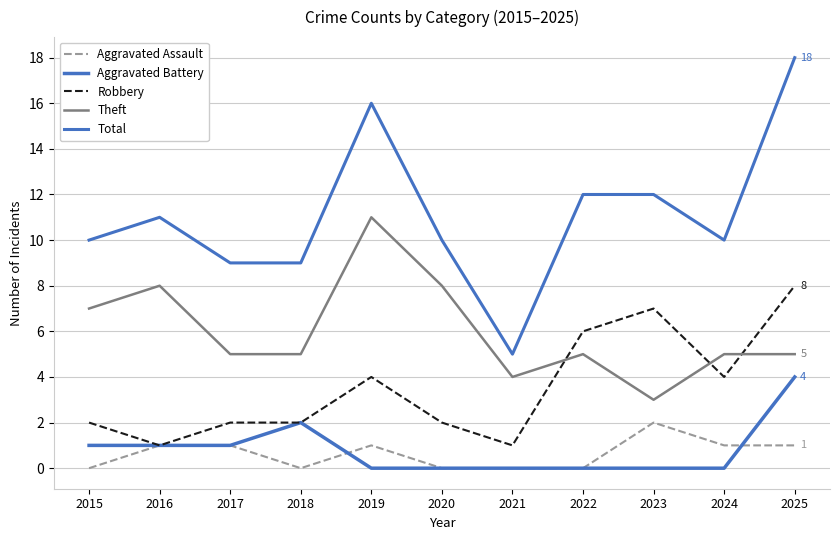

Reading left to right, what are all the values shown in this chart?

Aggravated Assault: 2015=0	2016=1	2017=1	2018=0	2019=1	2020=0	2021=0	2022=0	2023=2	2024=1	2025=1
Aggravated Battery: 2015=1	2016=1	2017=1	2018=2	2019=0	2020=0	2021=0	2022=0	2023=0	2024=0	2025=4
Robbery: 2015=2	2016=1	2017=2	2018=2	2019=4	2020=2	2021=1	2022=6	2023=7	2024=4	2025=8
Theft: 2015=7	2016=8	2017=5	2018=5	2019=11	2020=8	2021=4	2022=5	2023=3	2024=5	2025=5
Total: 2015=10	2016=11	2017=9	2018=9	2019=16	2020=10	2021=5	2022=12	2023=12	2024=10	2025=18